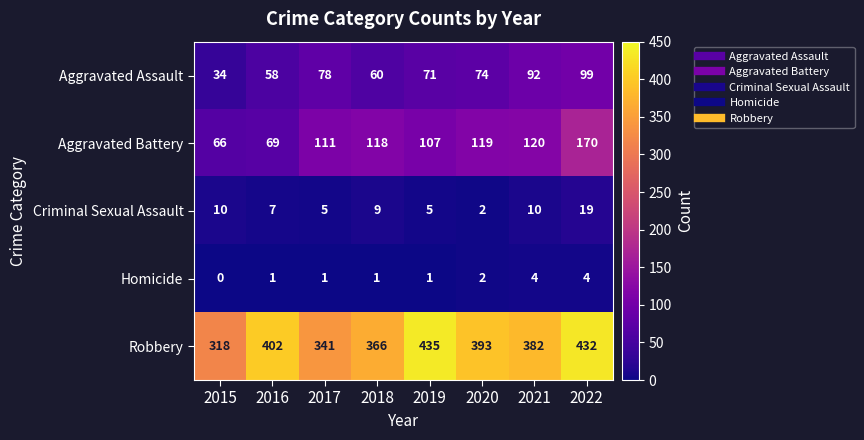

What is the total value across all series at 2021?

608